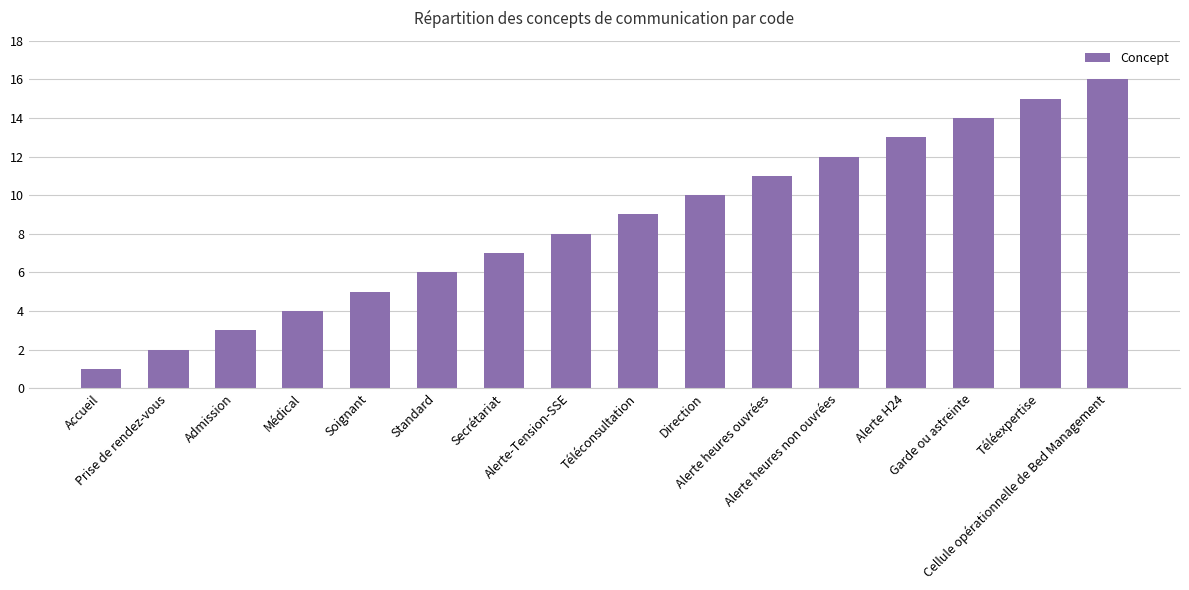

At which label is the value closest to 8?

Alerte-Tension-SSE